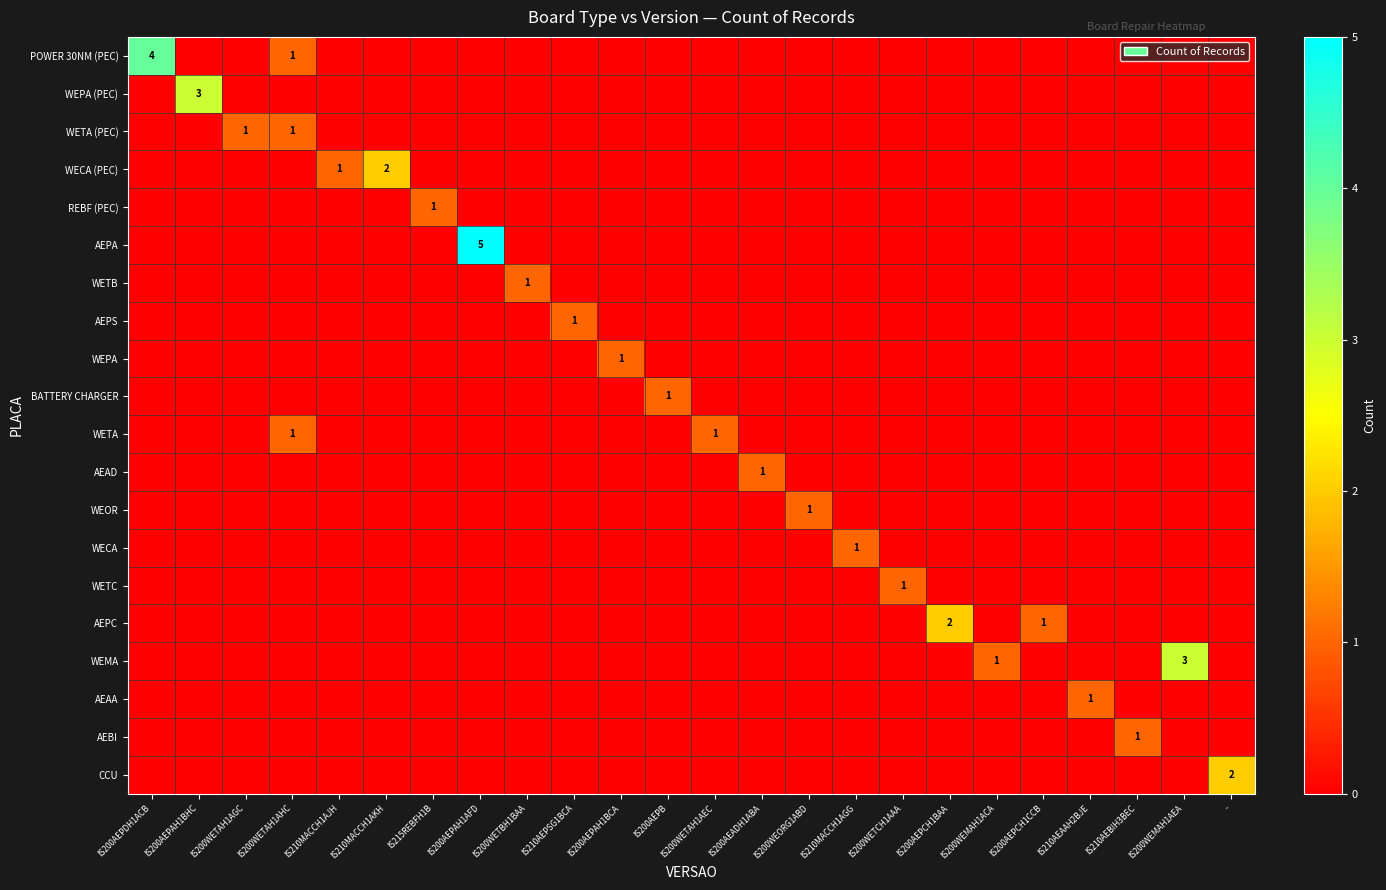

Is it true that BATTERY CHARGER equals 1 at IS200AEPB?

True